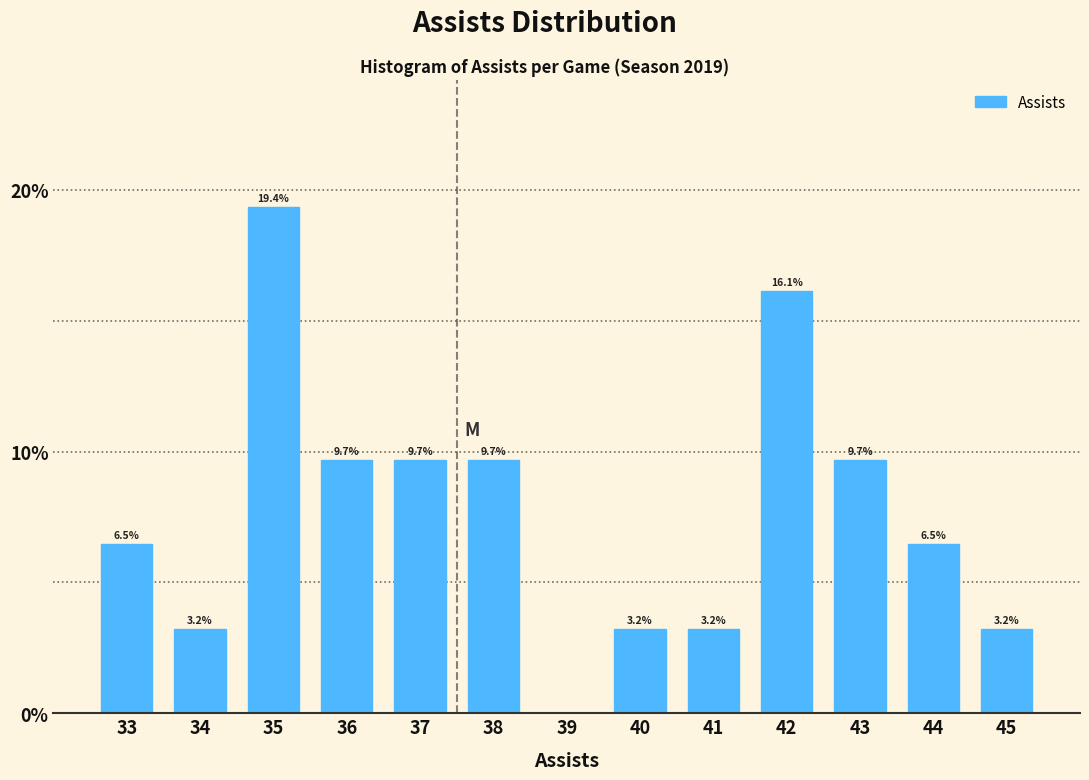

Reading right to left, list all the values displayed in this chart.

45=3.2	44=6.5	43=9.7	42=16.1	41=3.2	40=3.2	39=0.0	38=9.7	37=9.7	36=9.7	35=19.4	34=3.2	33=6.5